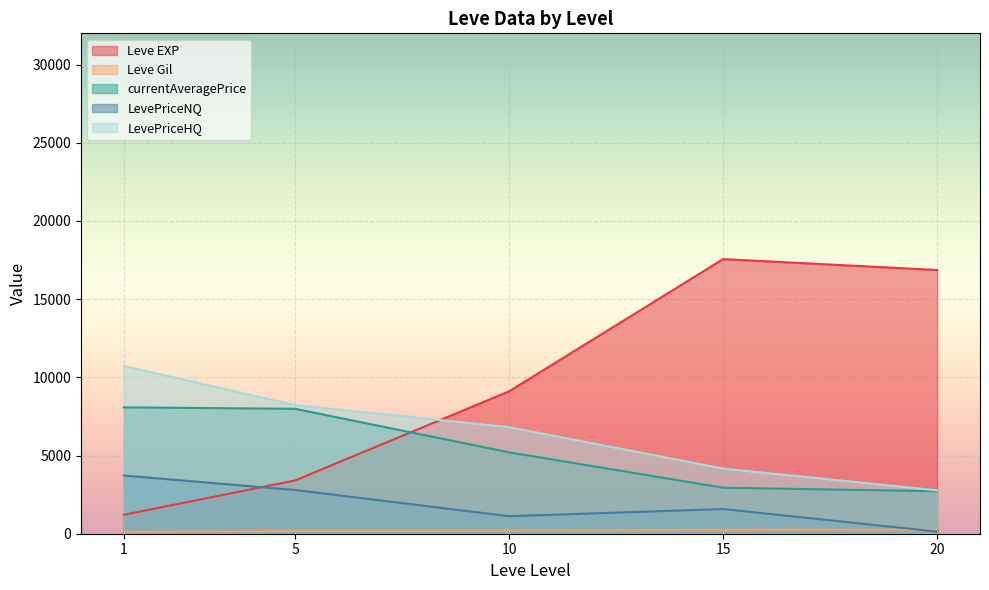

True or false: LevePriceHQ and LevePriceNQ cross at least once.

False